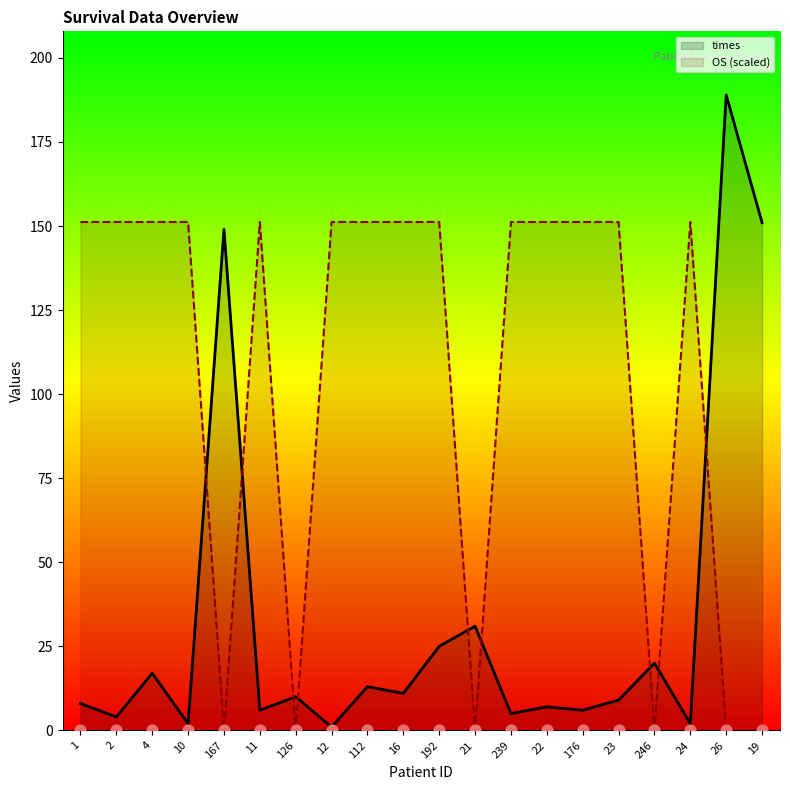

Is the value of OS (scaled) at 21 greater than the value of times at 11?

No